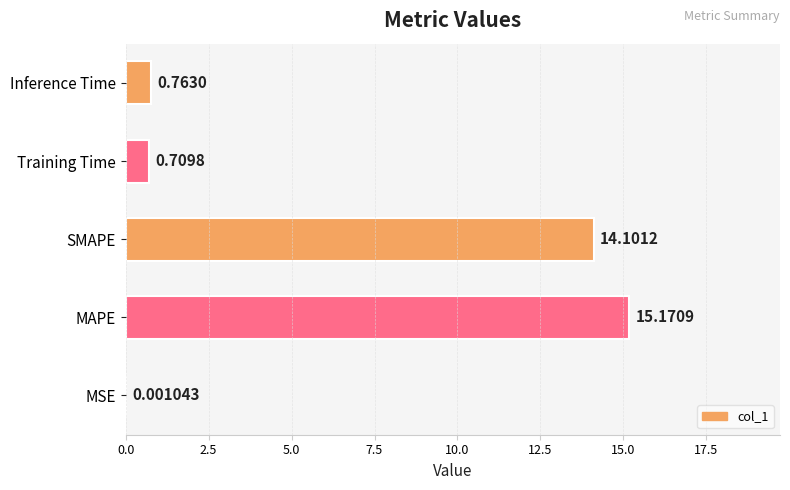

Approximately how many times larger is the value at MAPE compared to SMAPE?

1.1